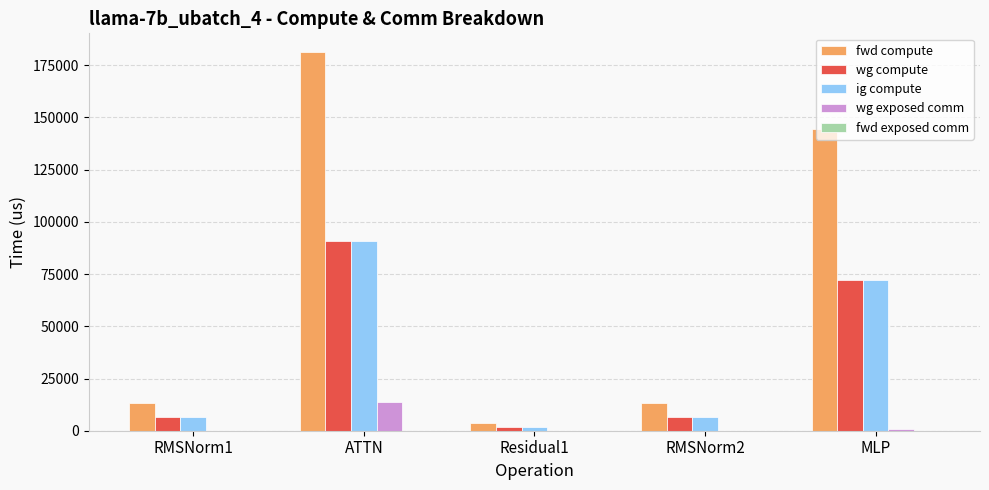

Is the value of wg compute at RMSNorm2 greater than the value of fwd compute at RMSNorm2?

No